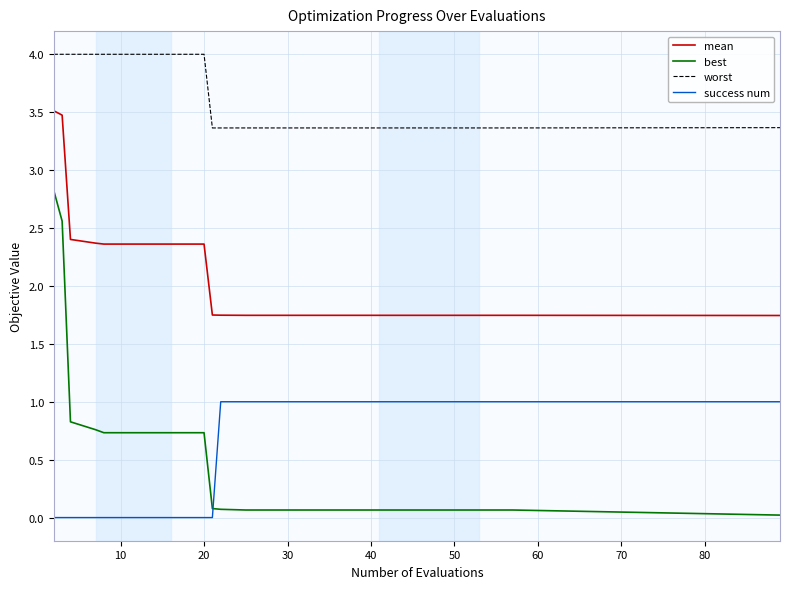

True or false: mean and worst intersect in this chart.

False